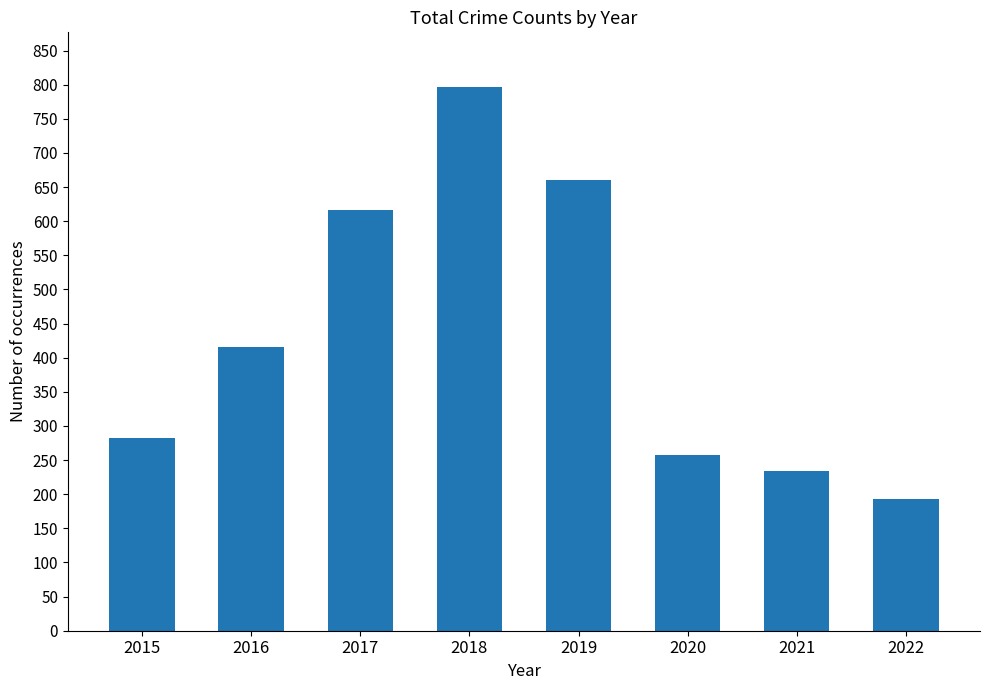

Which category has the lowest value across all series?

2022